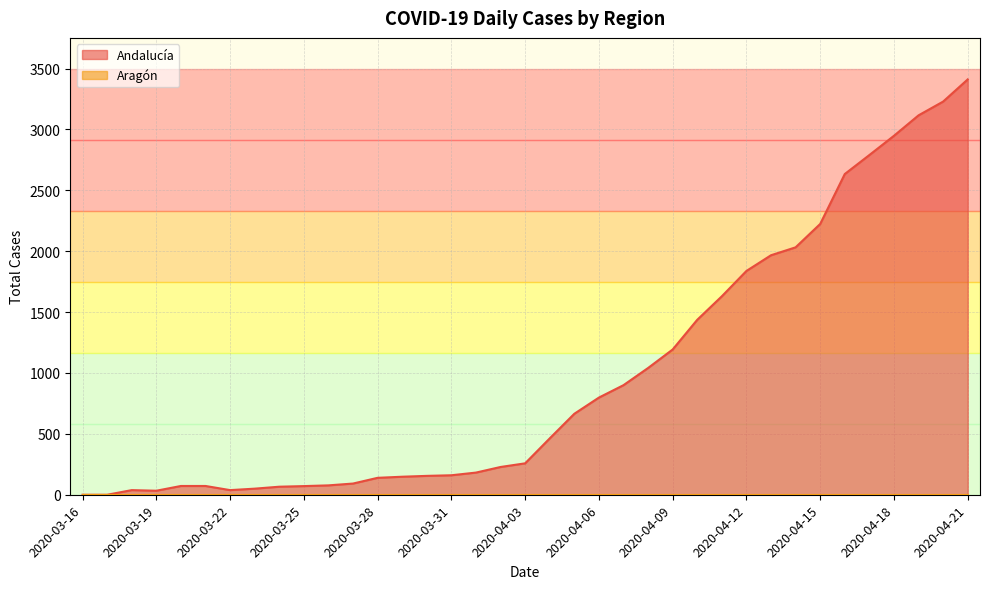

Does the chart display data point markers on the line(s)?

No